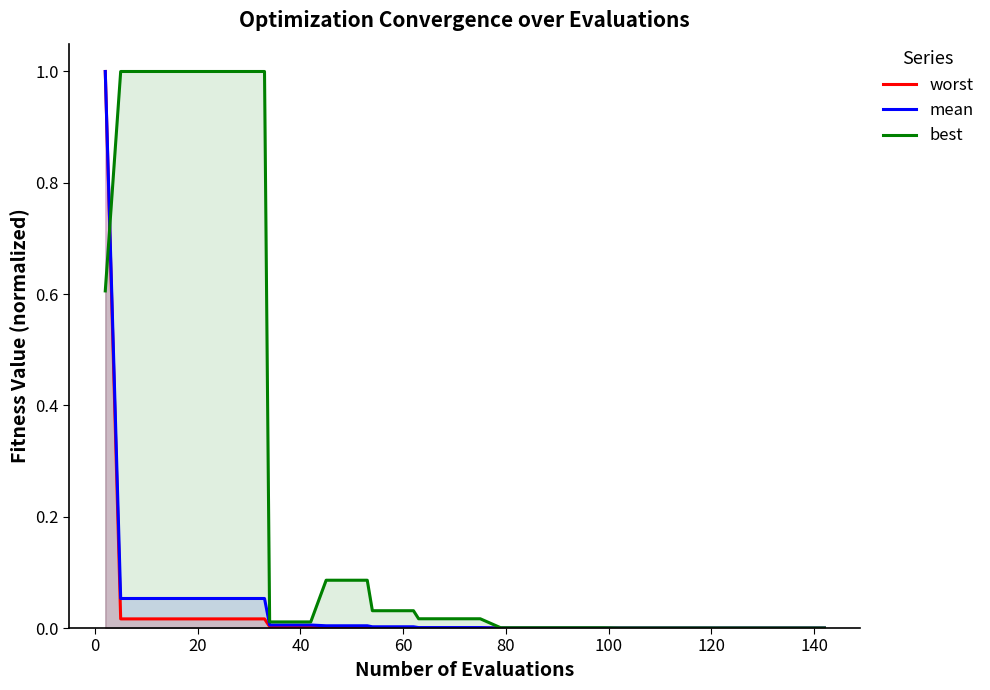

Does the chart have visible grid lines?

No